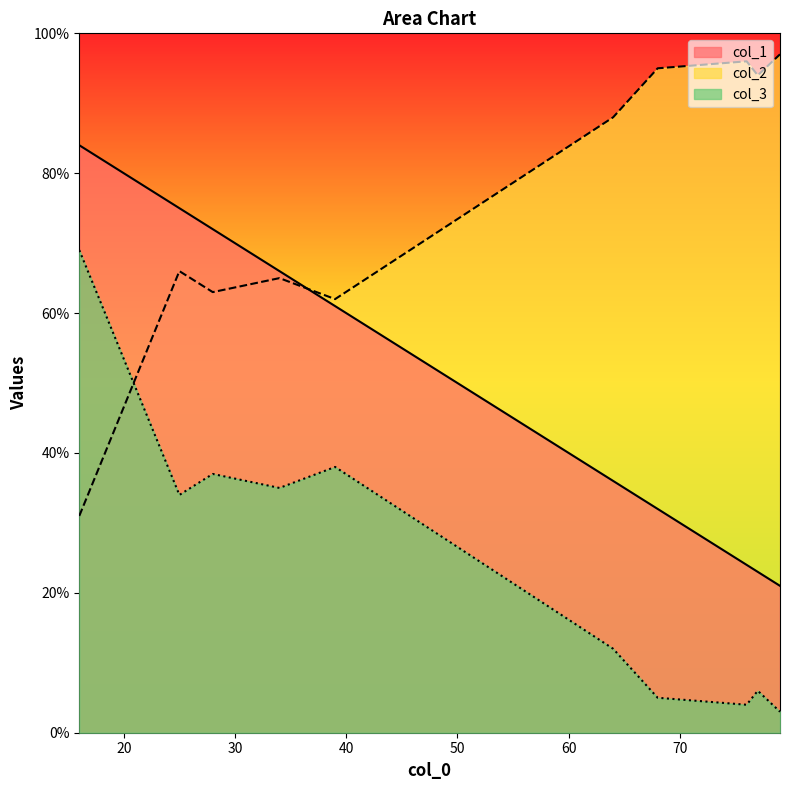

True or false: col_2 has a value of 135 at 76.

False